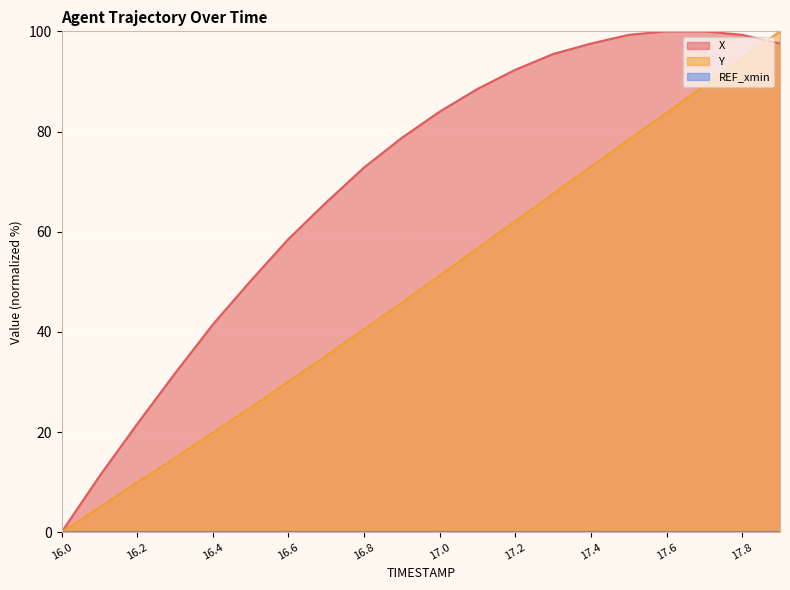

Reading right to left, list all the values displayed in this chart.

X: 17.9=97.6	17.8=99.3	17.7=100.0	17.6=100.0	17.5=99.3	17.4=97.6	17.3=95.5	17.2=92.3	17.1=88.5	17.0=84.0	16.9=78.7	16.8=72.8	16.7=65.9	16.6=58.5	16.5=50.2	16.4=41.5	16.3=31.7	16.2=21.6	16.1=11.1	16.0=0.0
Y: 17.9=100.0	17.8=94.6	17.7=89.1	17.6=83.7	17.5=78.4	17.4=73.0	17.3=67.5	17.2=62.1	17.1=56.7	17.0=51.3	16.9=45.8	16.8=40.5	16.7=35.2	16.6=30.1	16.5=24.9	16.4=19.9	16.3=14.8	16.2=9.9	16.1=4.9	16.0=0.0